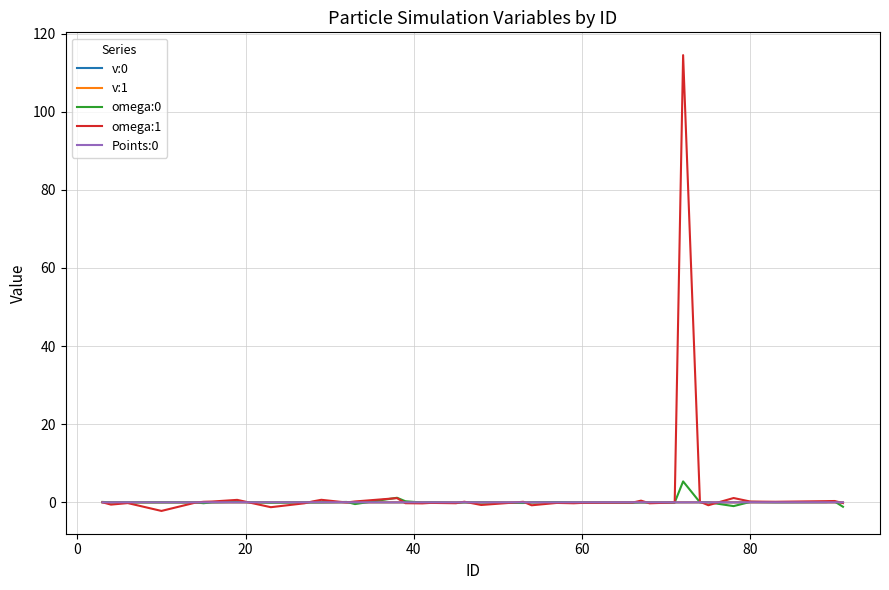

True or false: v:1 and v:0 cross at least once.

False